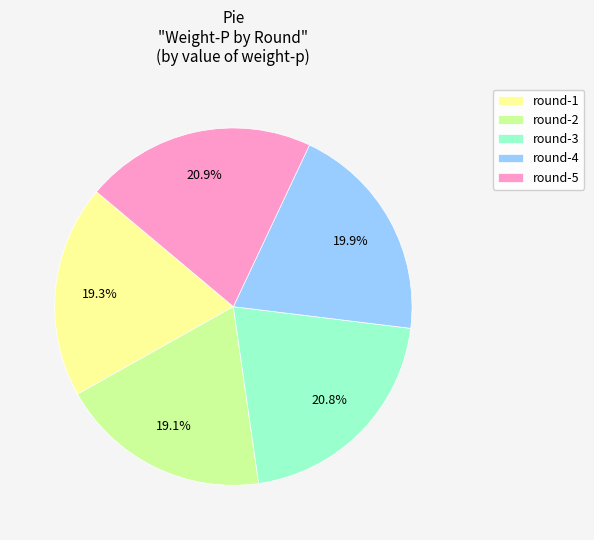

The round-5 slice represents 21% of the pie. True or false?

True